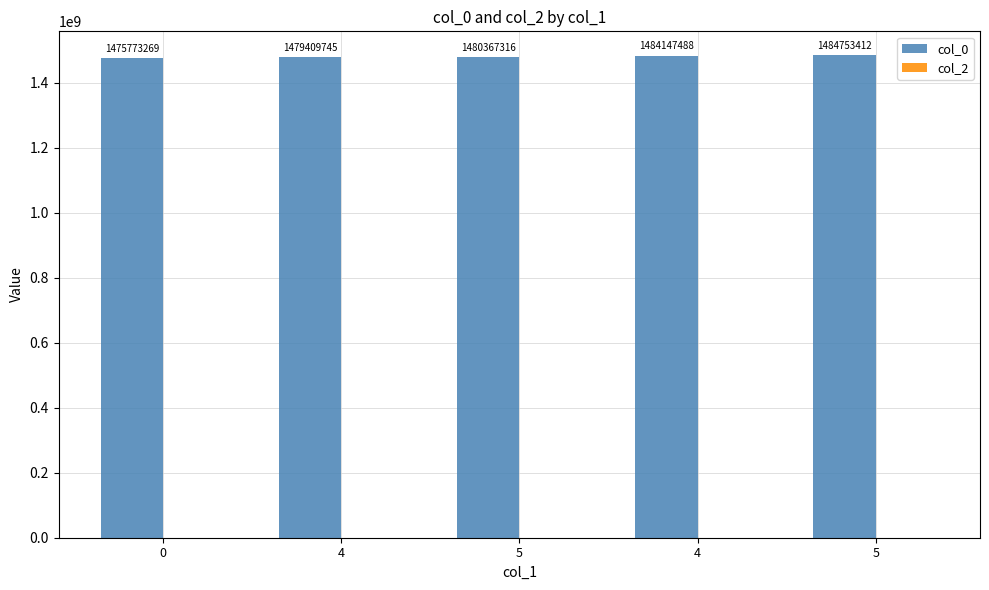

How many bars are there in total?

5